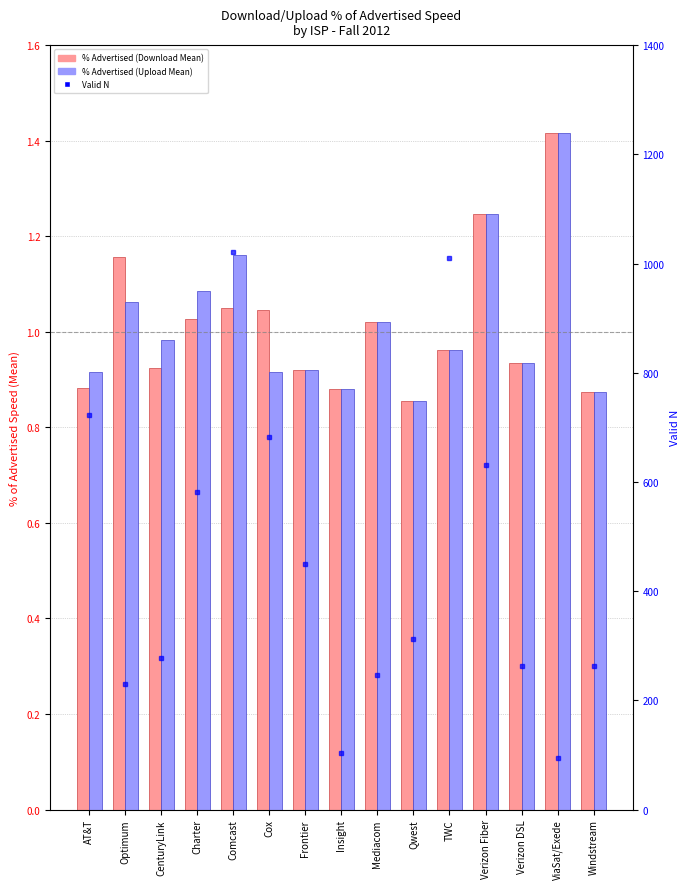

What is the label of the 10th bar from the left?

Qwest